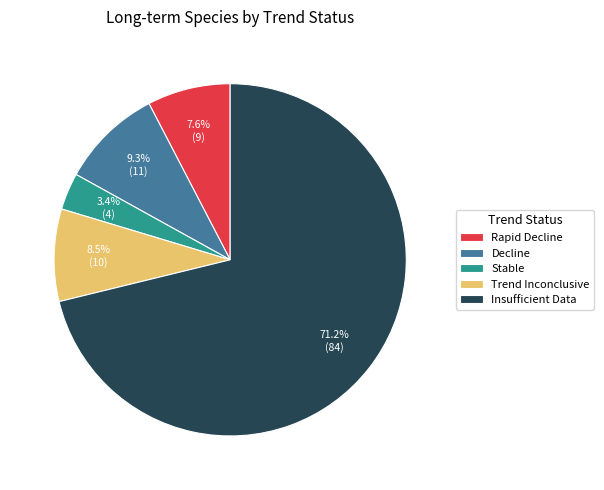

The Insufficient Data slice represents 71% of the pie. True or false?

True